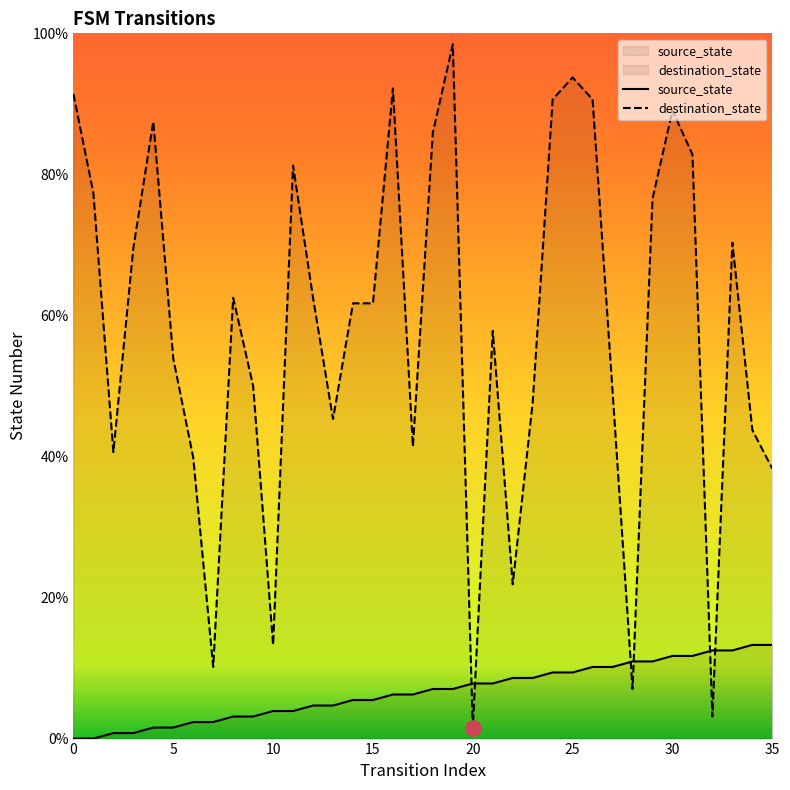

Which series contains the highest Y value?

destination_state